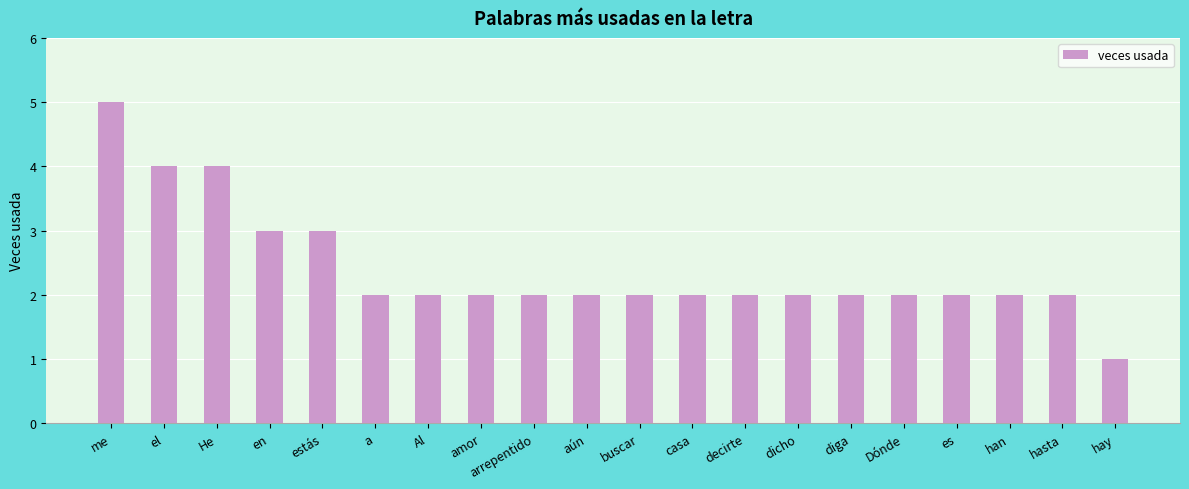

What is the difference between the maximum and second lowest values?

3